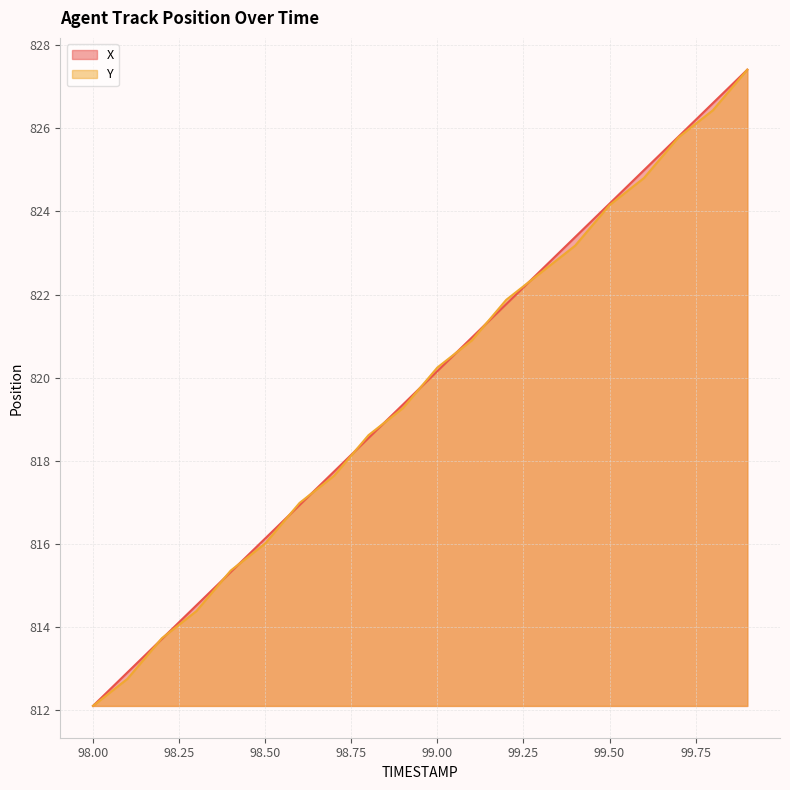

True or false: Y has more than 0 points higher than both neighbors.

False